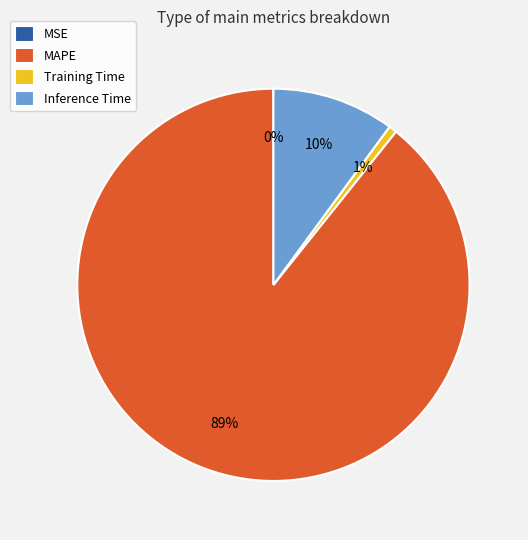

What percentage is the MAPE slice, to the nearest percent?

89%